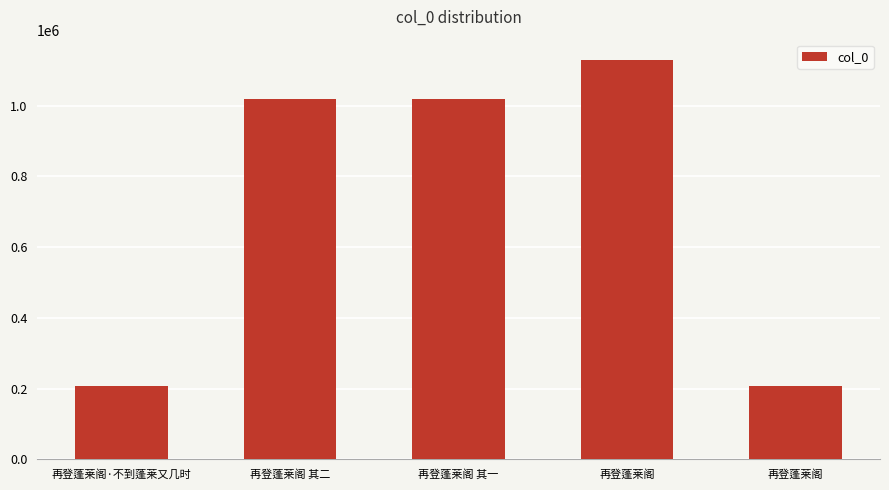

The value at 再登蓬莱阁 其二 is 1018154. True or false?

True